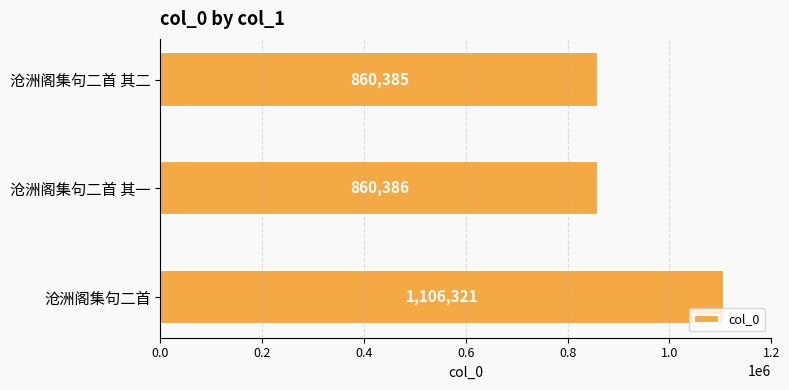

Are the bars horizontal?

Yes